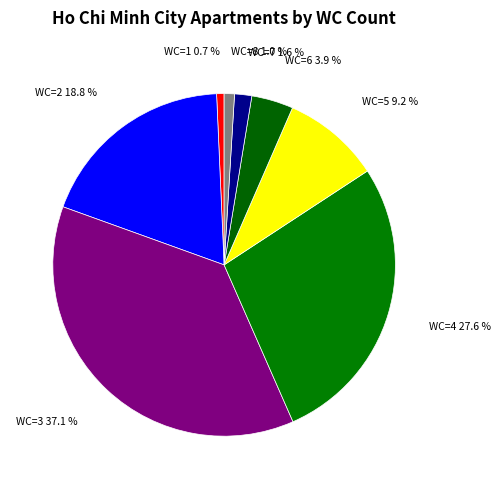

How much of the chart is everything except WC=6?

96.1%